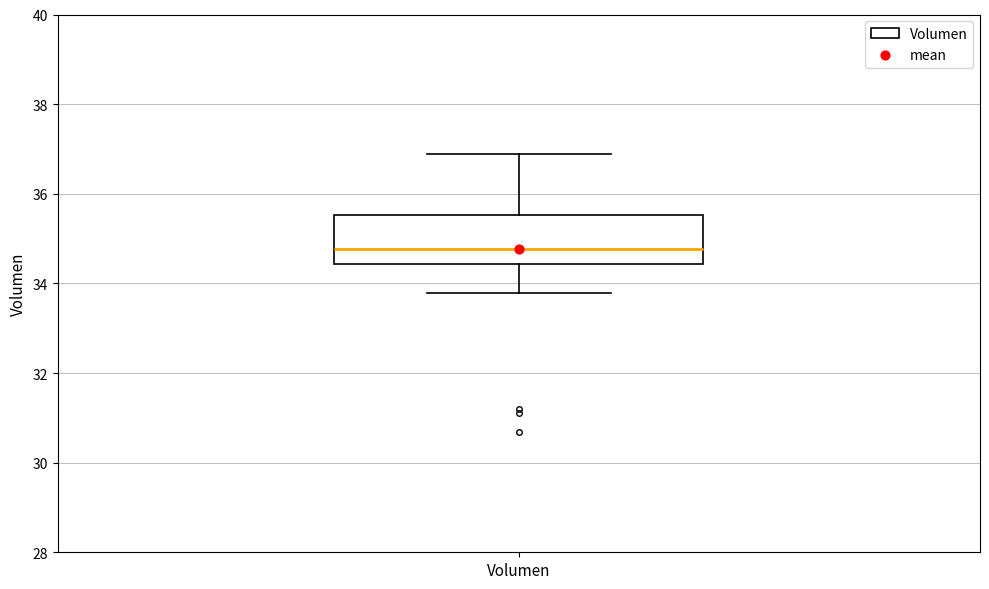

Where does the upper whisker of the box for Volumen end on the y-axis? The values are not printed on the chart, so give them approximately, as read against the axis.

36.8